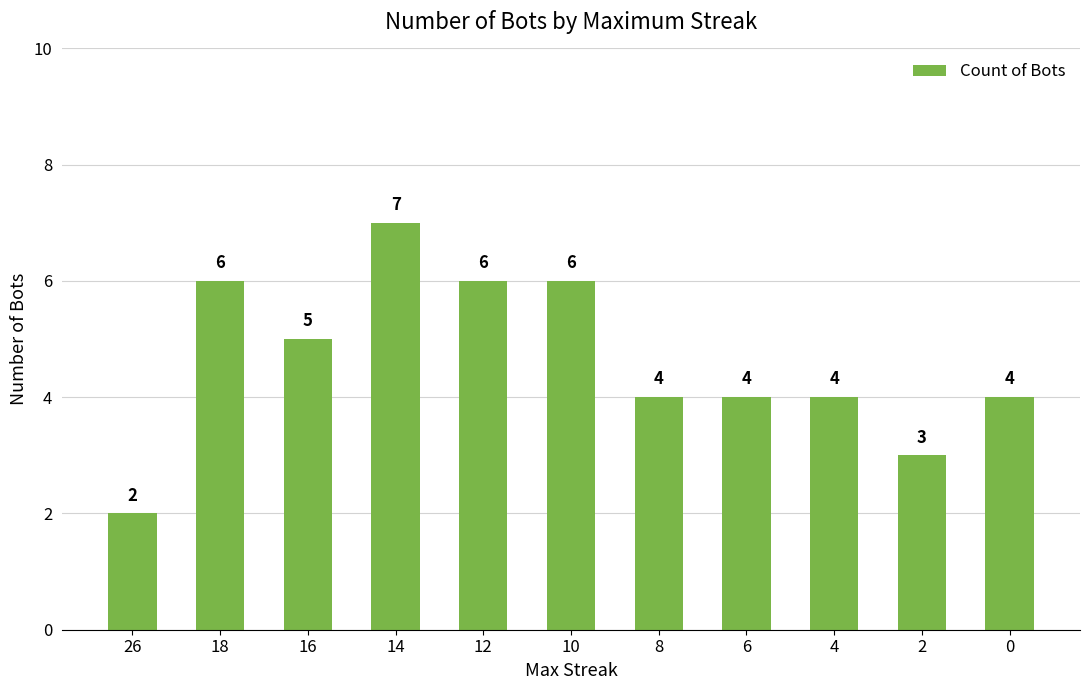

Which has a higher value, 14 or 0?

14